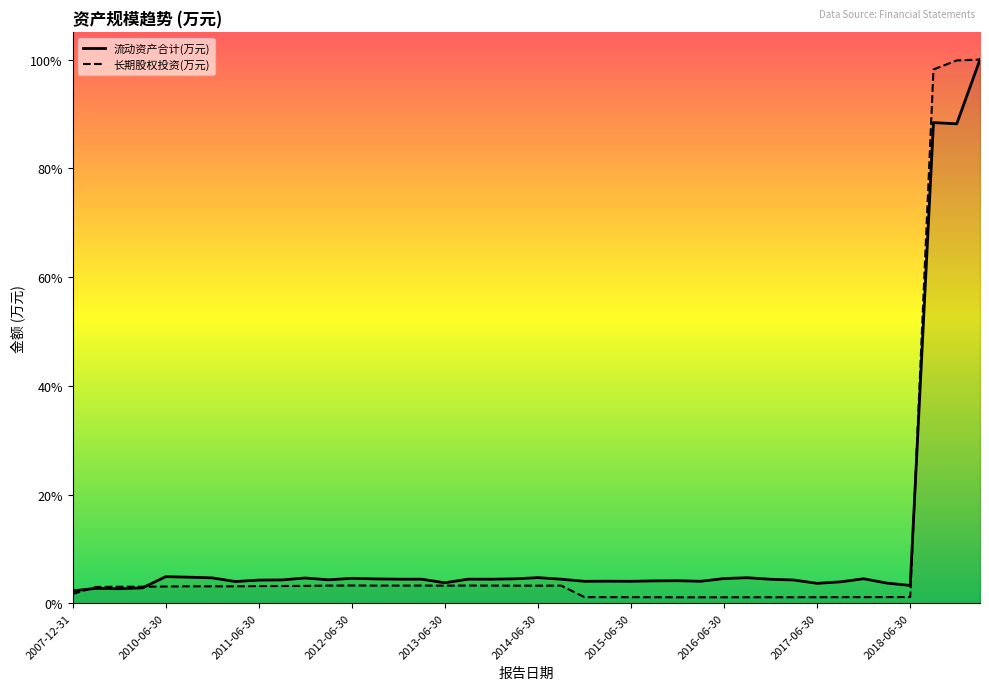

Which series has the widest spread of values?

长期股权投资(万元)